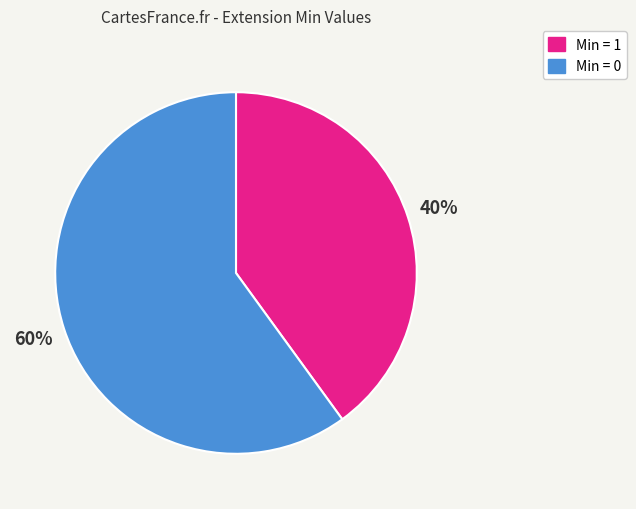

To the nearest percent, what is the difference between the largest and smallest slice percentages?

20%